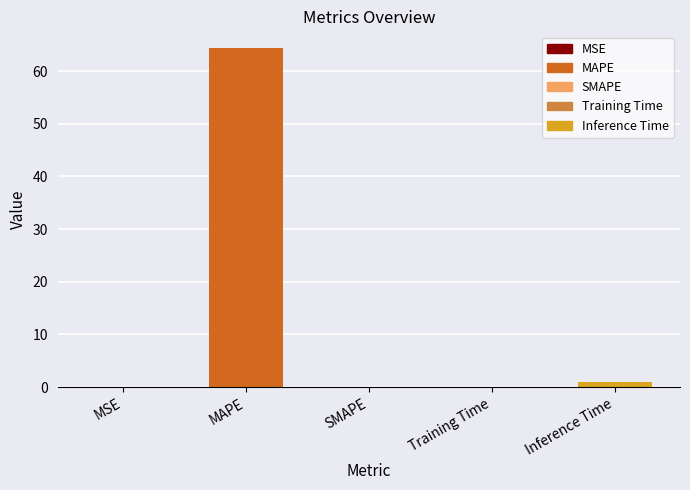

Which label corresponds to the largest value in the chart?

MAPE